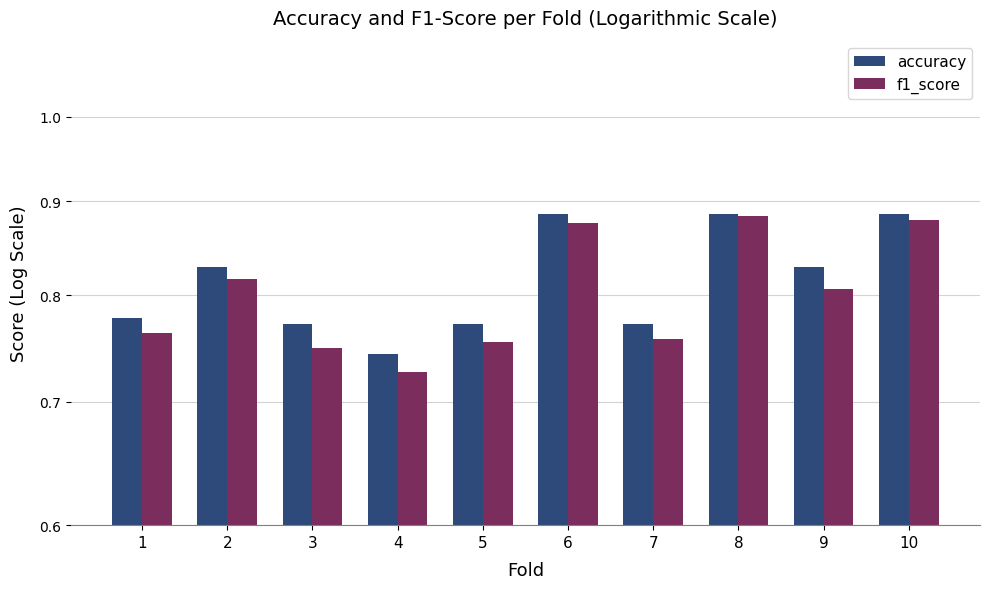

Reading left to right, extract all data points from this chart.

accuracy: 1=0.8	2=0.8	3=0.8	4=0.7	5=0.8	6=0.9	7=0.8	8=0.9	9=0.8	10=0.9
f1_score: 1=0.8	2=0.8	3=0.7	4=0.7	5=0.8	6=0.9	7=0.8	8=0.9	9=0.8	10=0.9